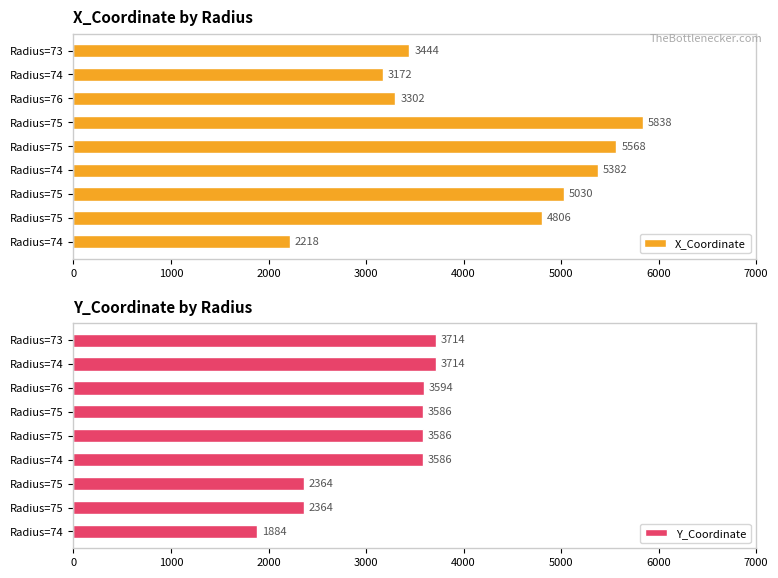

Which series has the largest total across all categories?

X_Coordinate